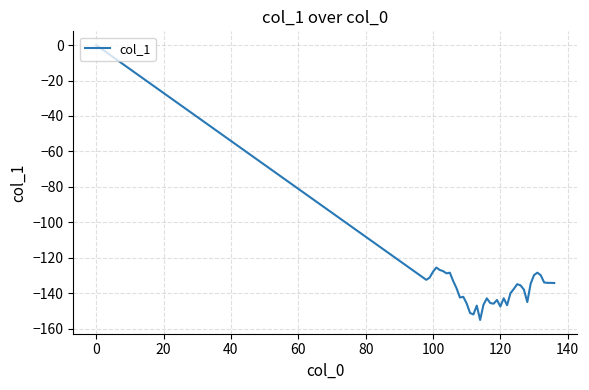

What is the difference between the maximum and minimum values?

155.2